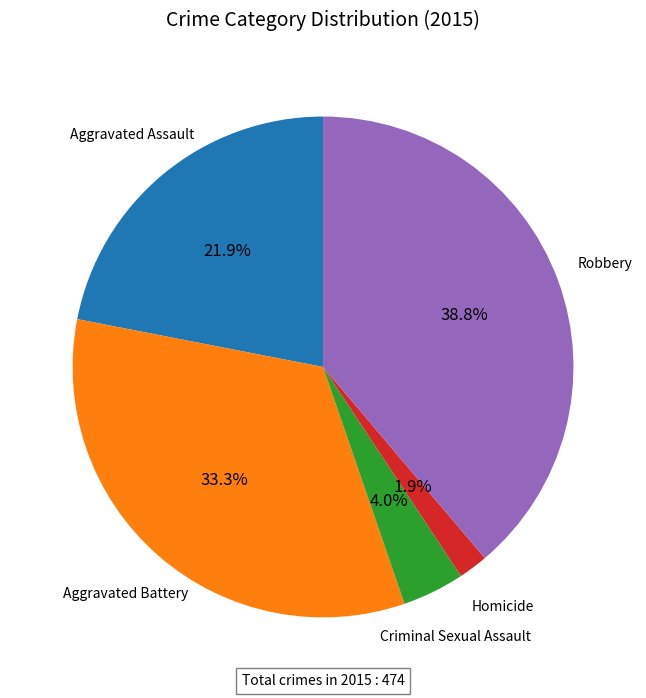

What is the ratio of the value at Aggravated Battery to the value at Robbery?

0.9